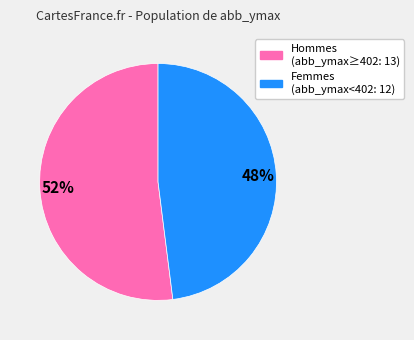

To the nearest percent, what is the average slice percentage?

50%